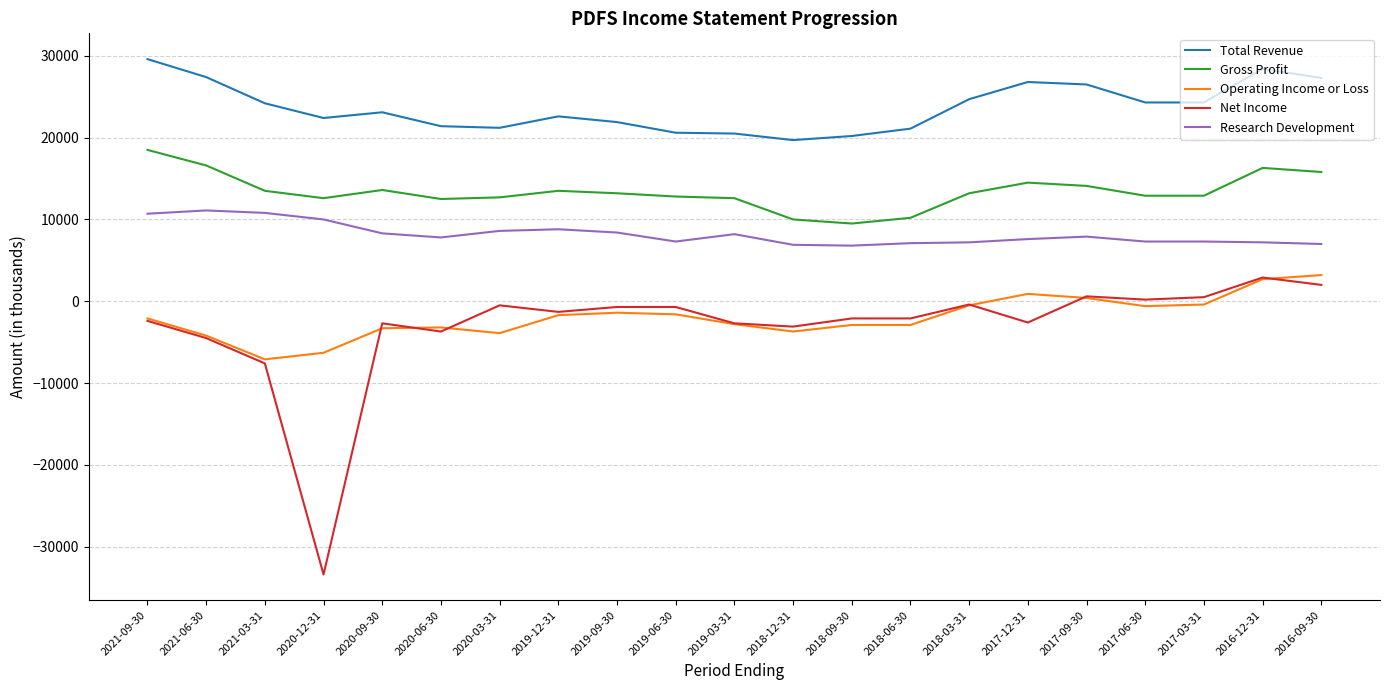

Is it true that Total Revenue equals 20500 at 2019-03-31?

True